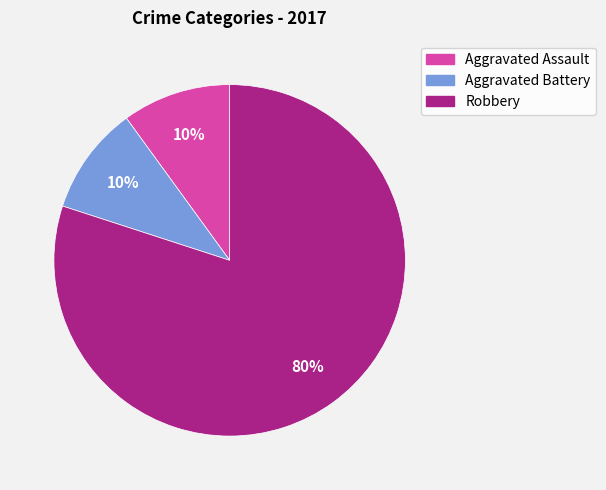

Approximately how many times larger is the value at Aggravated Battery compared to Aggravated Assault?

1.0